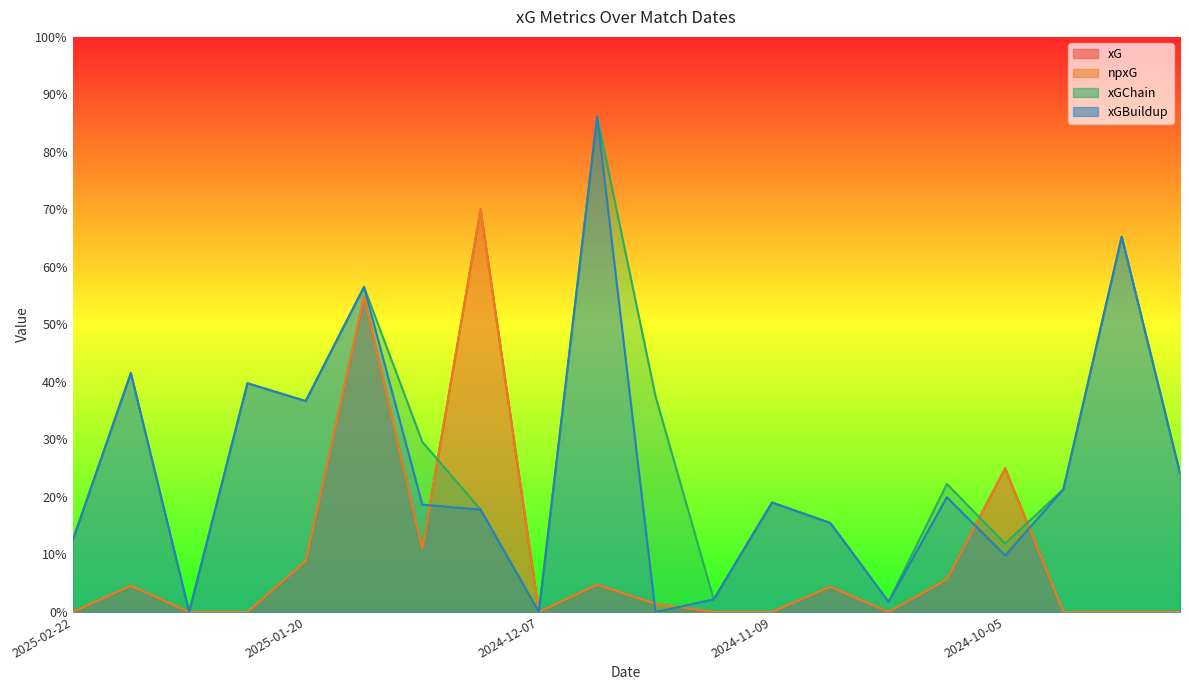

Does the chart have visible grid lines?

No